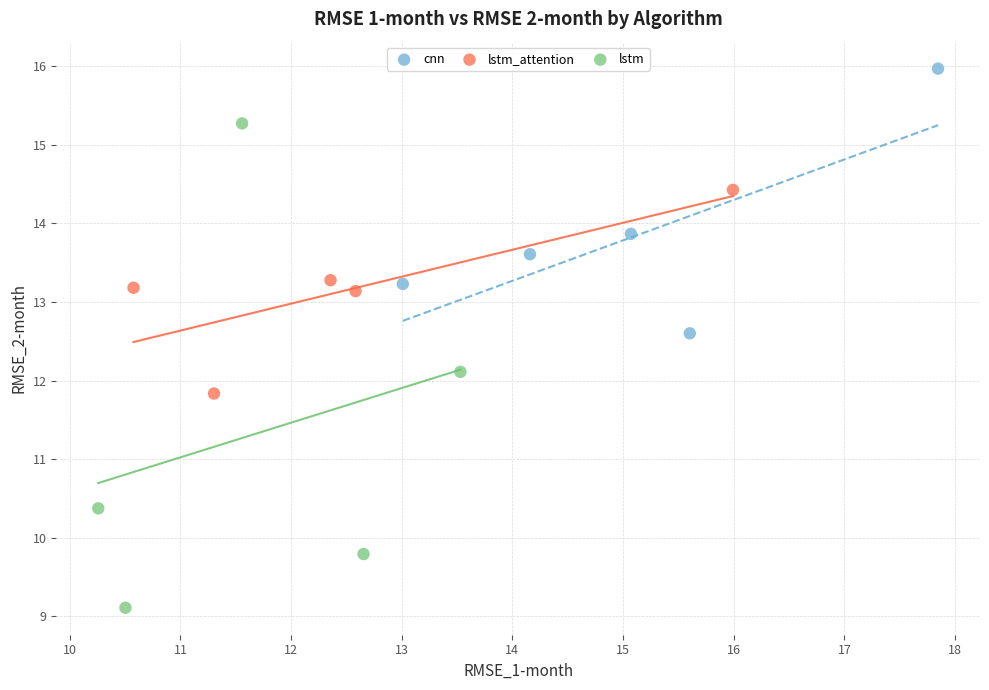

Which series reaches the maximum Y coordinate?

cnn